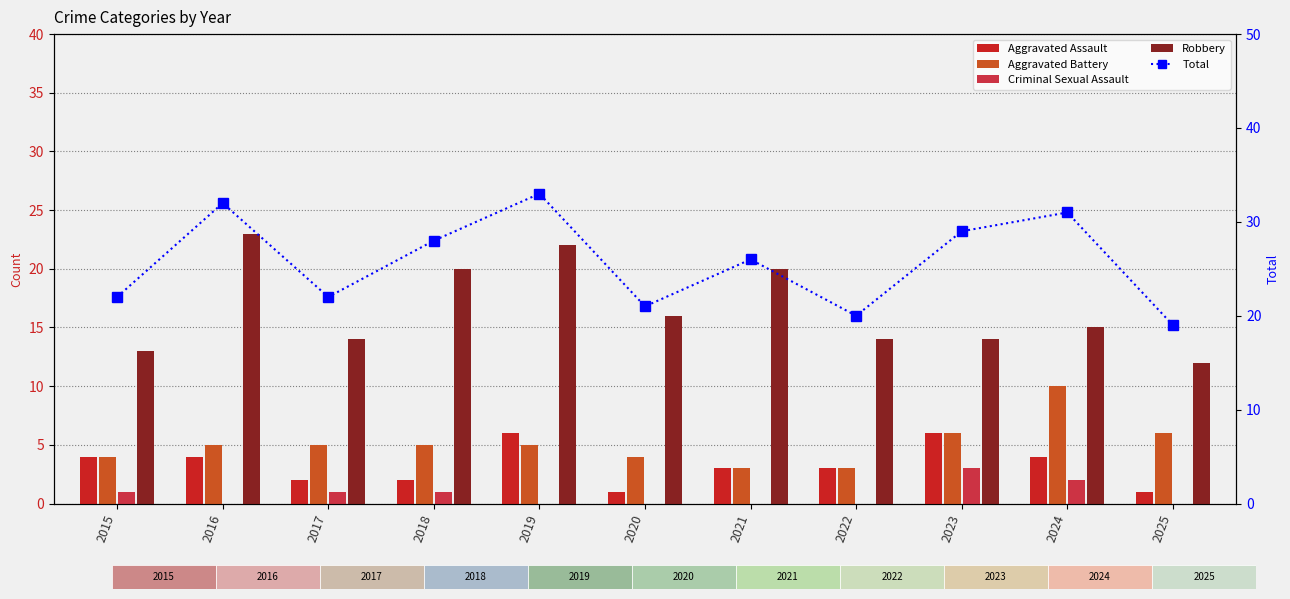

Reading right to left, transcribe all the data shown in this chart.

Aggravated Assault: 1	4	6	3	3	1	6	2	2	4	4
Aggravated Battery: 6	10	6	3	3	4	5	5	5	5	4
Criminal Sexual Assault: 0	2	3	0	0	0	0	1	1	0	1
Robbery: 12	15	14	14	20	16	22	20	14	23	13
Total: 19	31	29	20	26	21	33	28	22	32	22